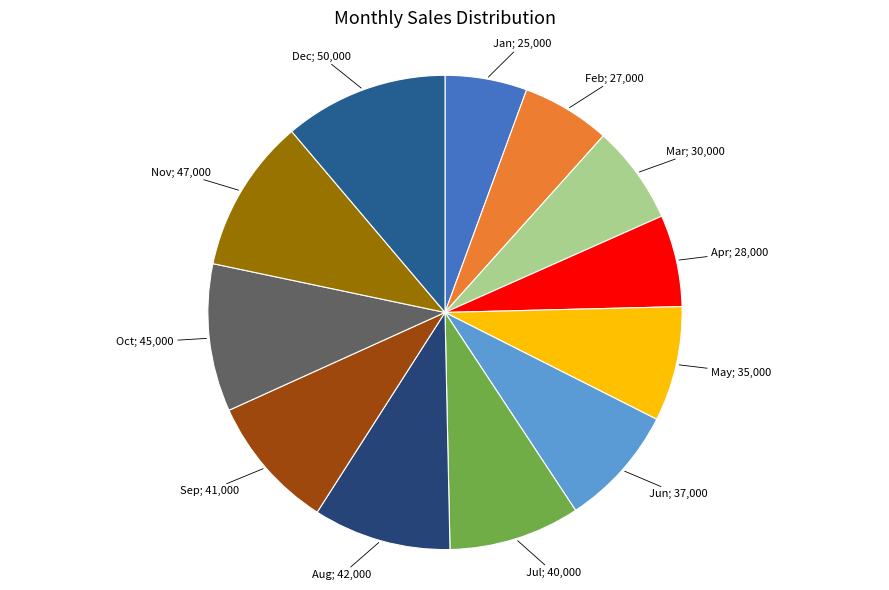

To the nearest percent, what is the average slice percentage?

8%